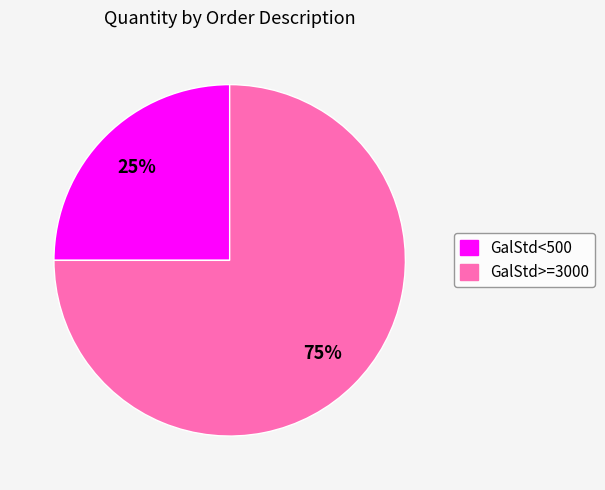

Which slice is the largest?

GalStd>=3000